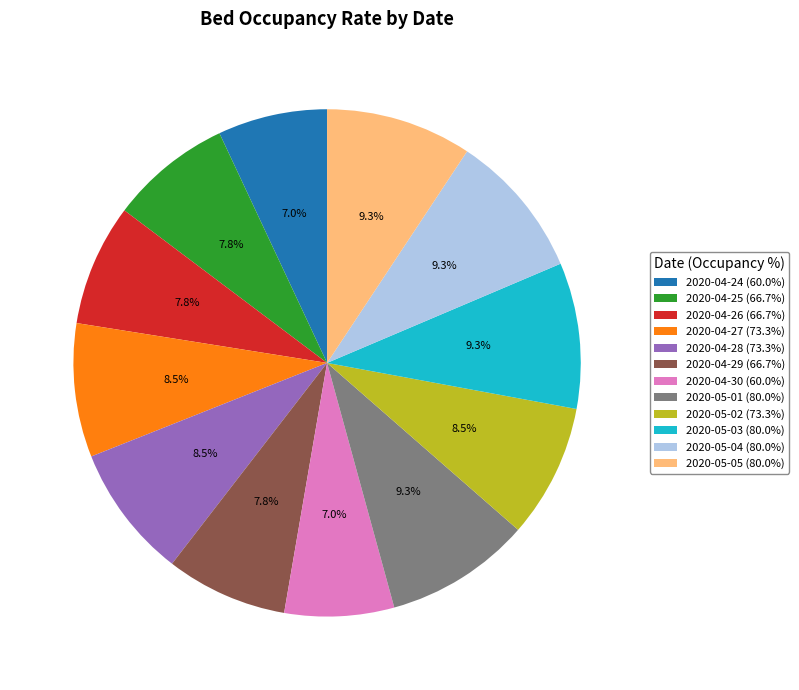

Does 2020-04-30 account for over 50% of the chart?

No